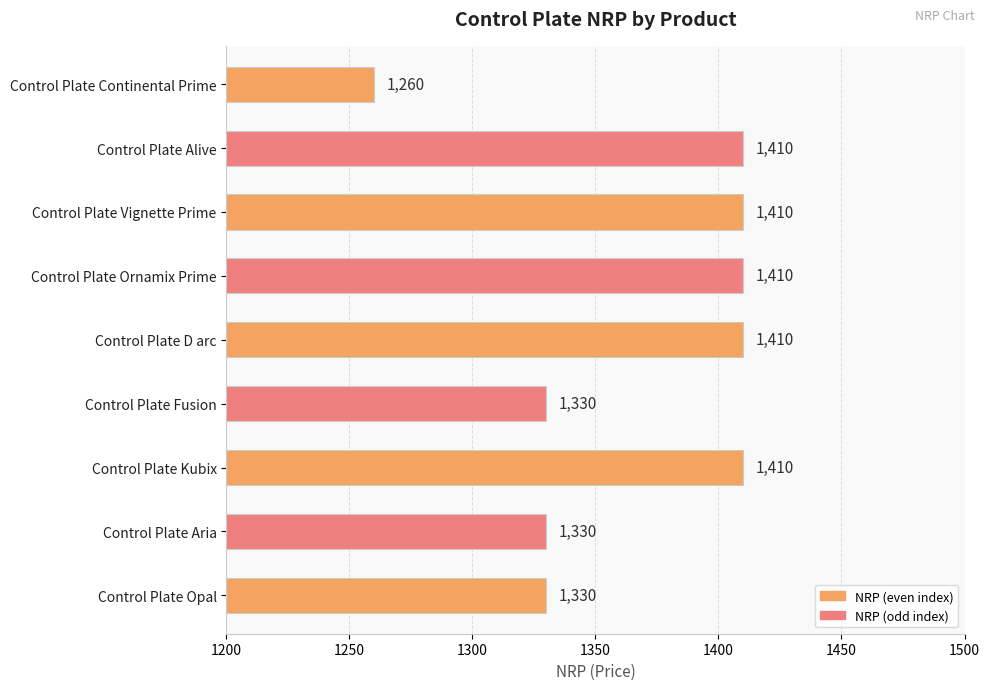

What is the difference between the second highest and second lowest values?

80